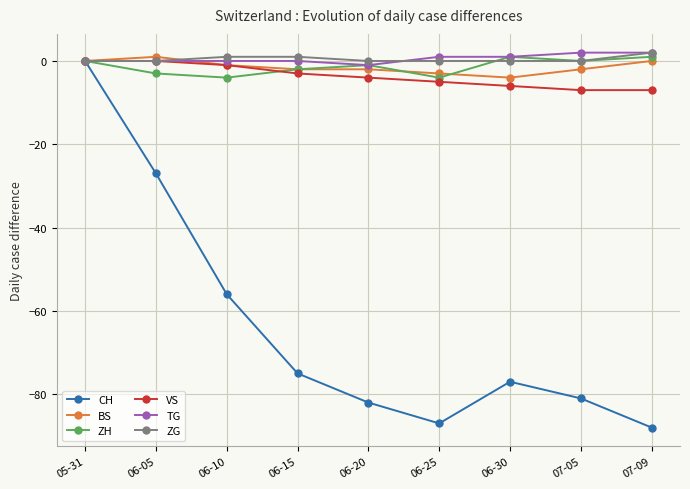

Which series changed the most between 05-31 and 06-25?

CH